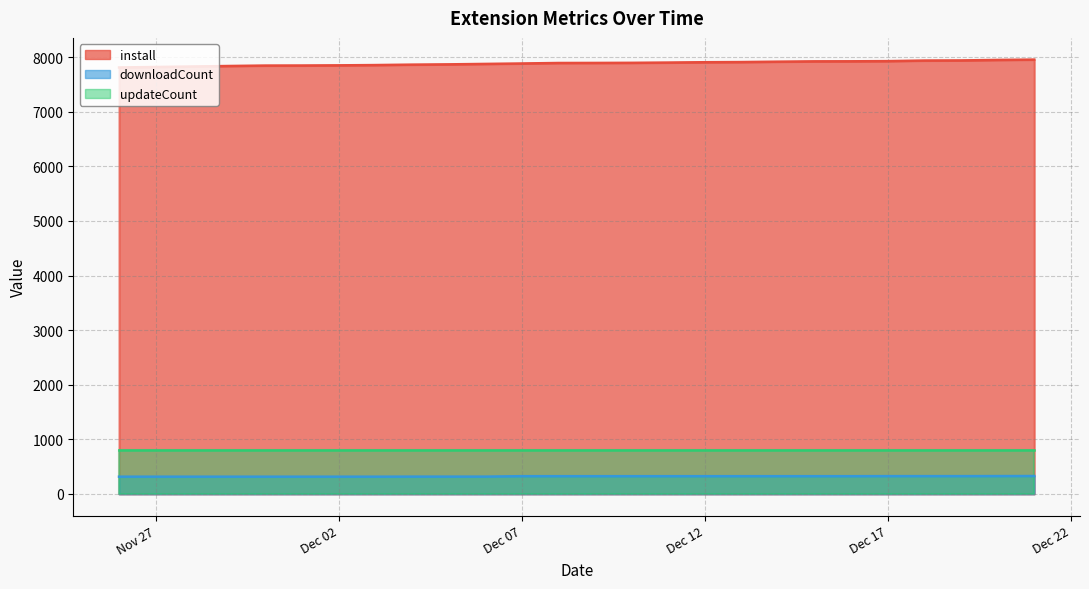

How many distinct data groups are displayed?

3